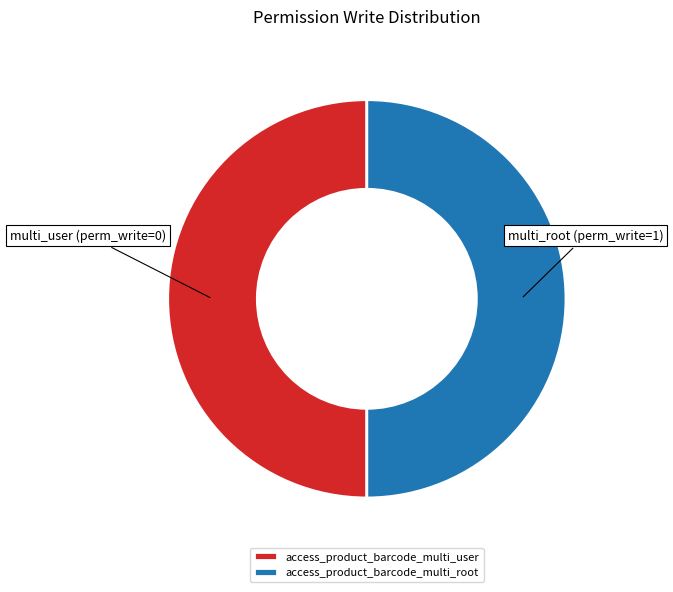

Do access_product_barcode_multi_root and access_product_barcode_multi_user together represent more than half of the pie?

Yes